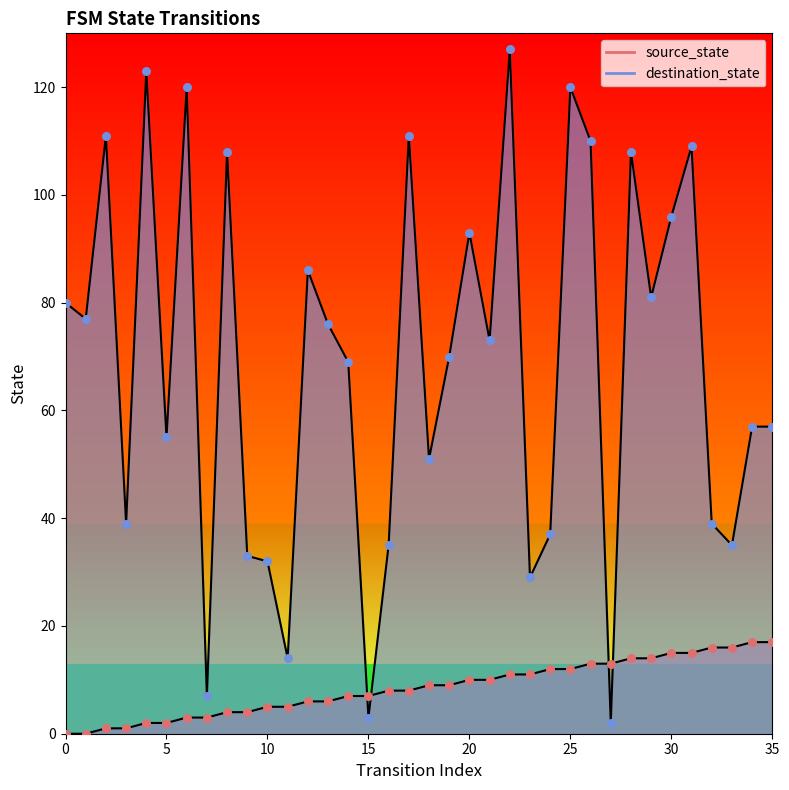

What is the total value across all series at 29?

95